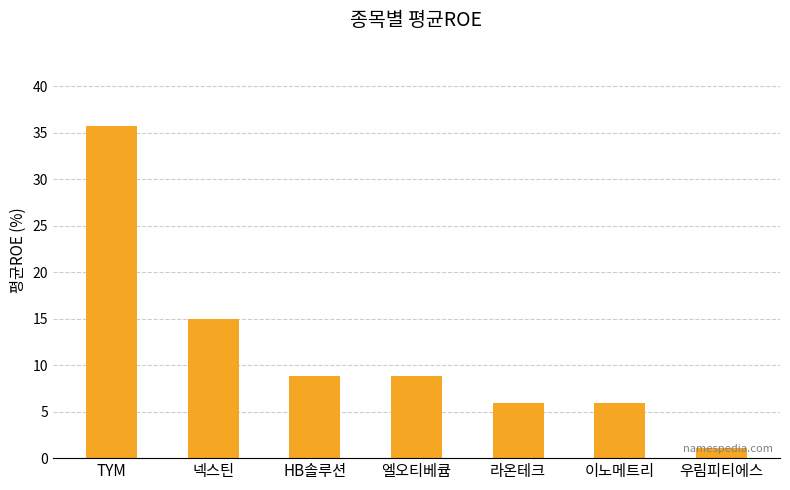

Reading left to right, extract all data points from this chart.

35.8	14.9	8.8	8.8	5.9	5.9	1.1